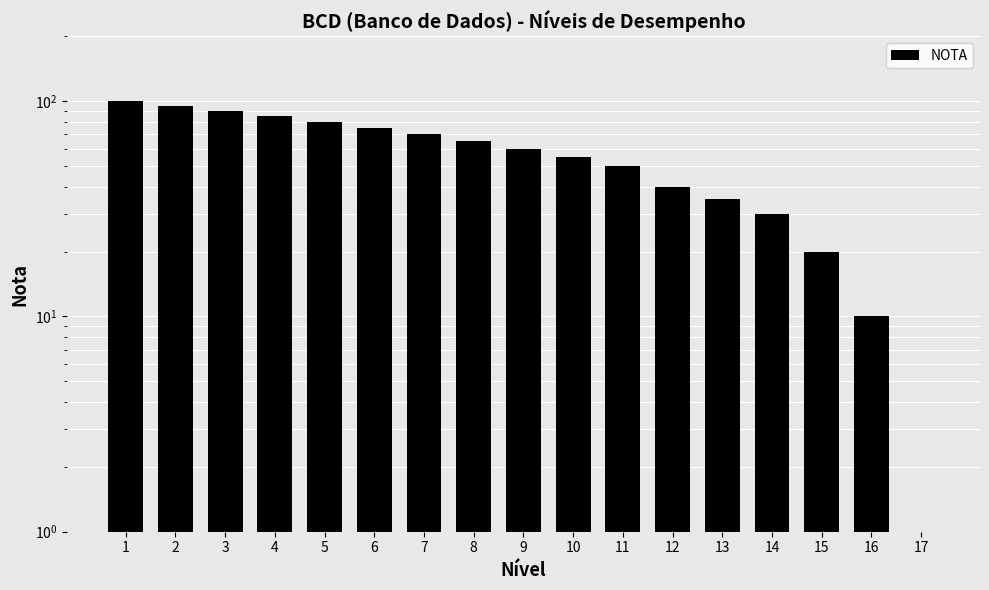

What is the greatest value displayed?

100